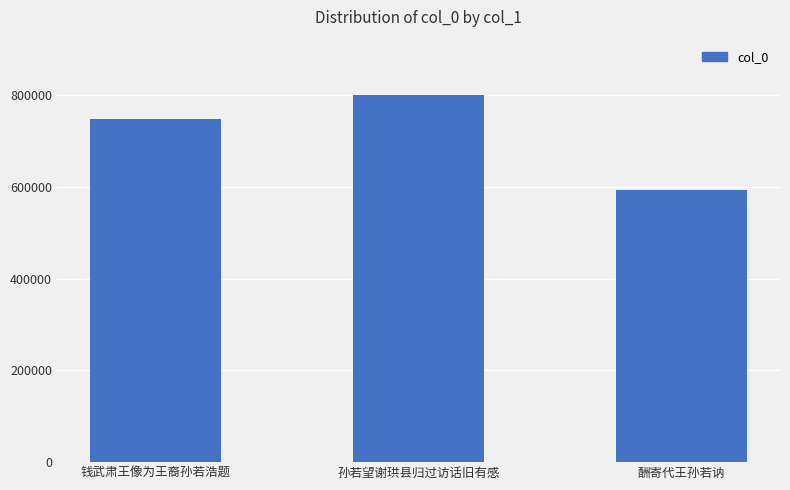

Reading left to right, list all the values displayed in this chart.

748456	801509	593707